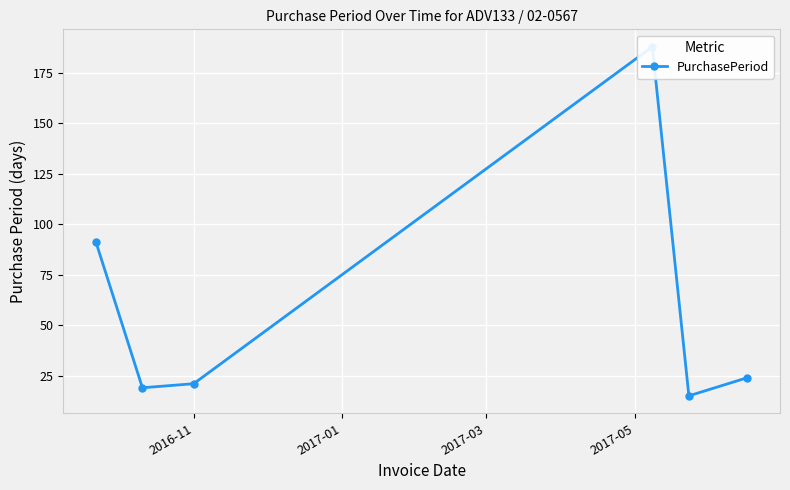

True or false: there are more than 0 points higher than both neighbors.

True